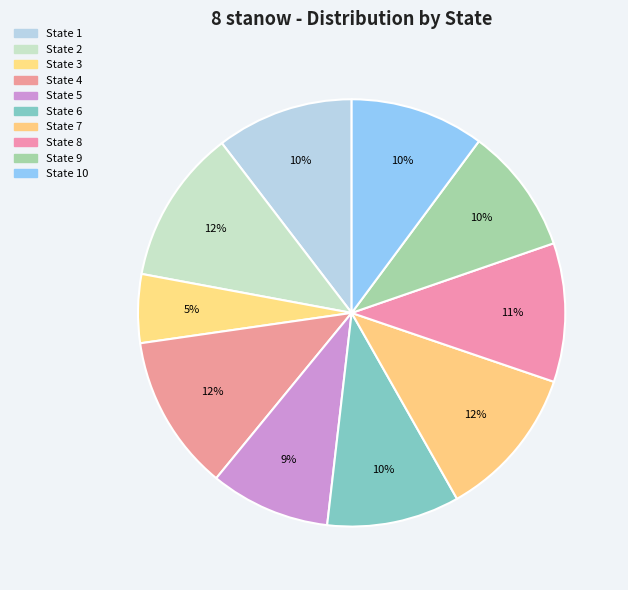

To the nearest percent, what is the difference between the largest and smallest slice percentages?

7%